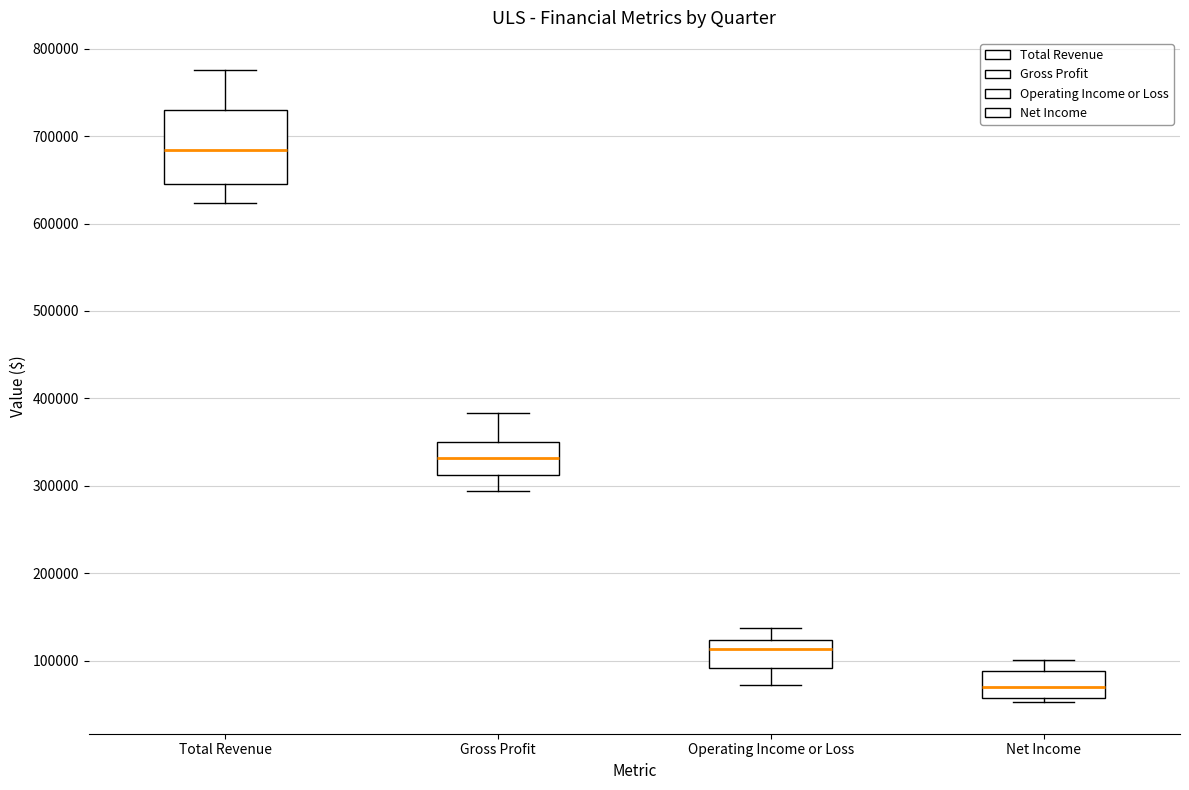

Reading left to right, read every box against the y-axis: the position of its median line, the range the box covers, and the ends of its whiskers. The values are not printed on the chart, so give them approximately, as read against the axis.

Total Revenue: median 680000, box 650000 to 730000, whiskers 620000 to 780000
Gross Profit: median 330000, box 310000 to 350000, whiskers 290000 to 380000
Operating Income or Loss: median 110000, box 90000 to 120000, whiskers 70000 to 140000
Net Income: median 70000, box 60000 to 90000, whiskers 50000 to 100000